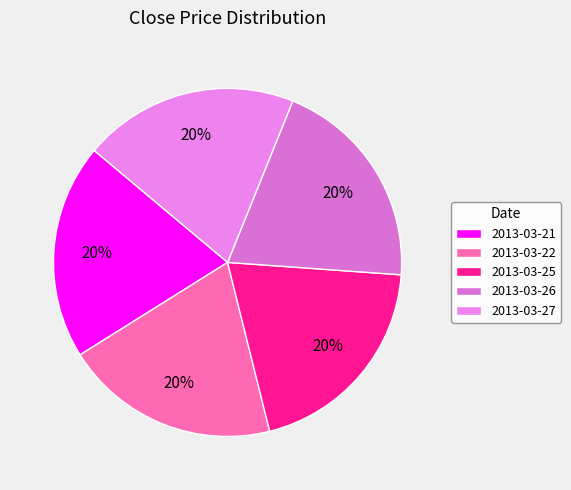

What is the smallest slice in the pie chart?

2013-03-25